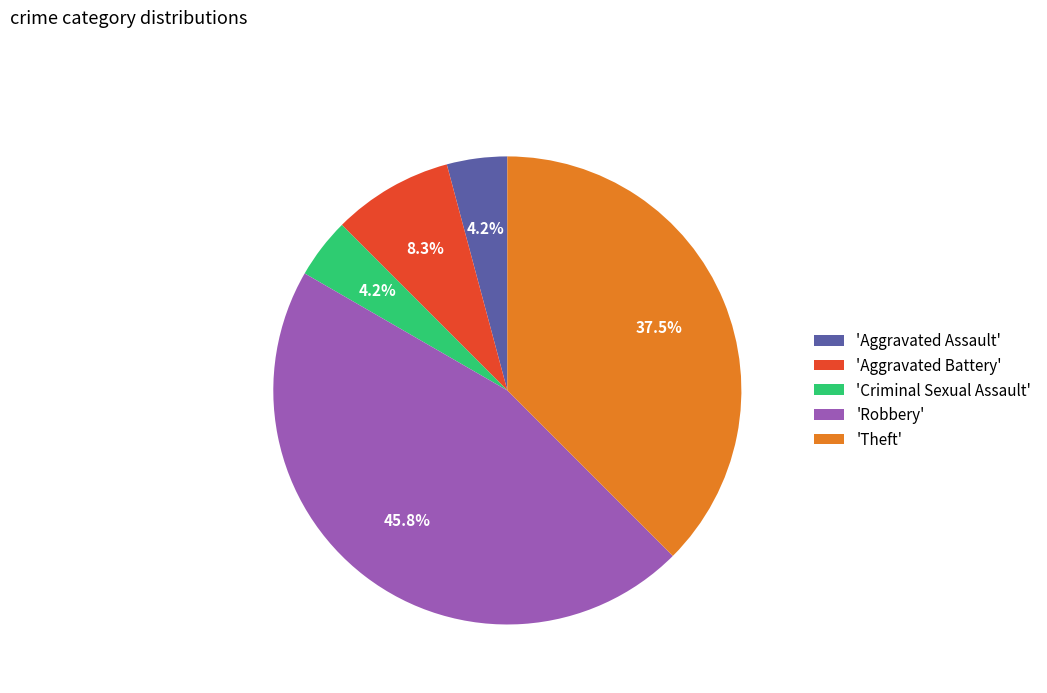

Which has a higher value, 'Robbery' or 'Criminal Sexual Assault'?

'Robbery'